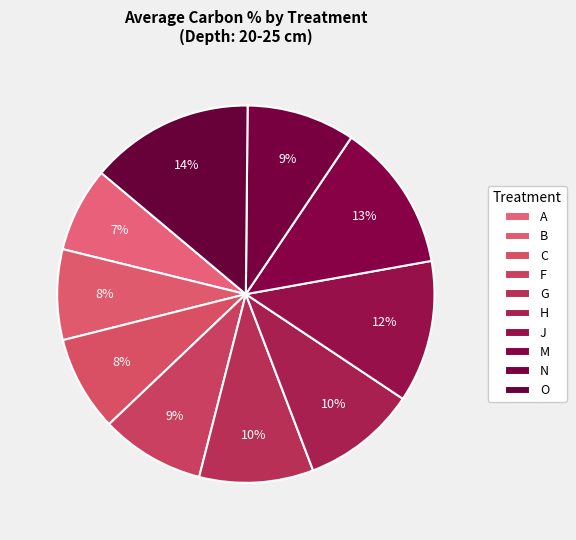

Do G and B together represent more than half of the pie?

No